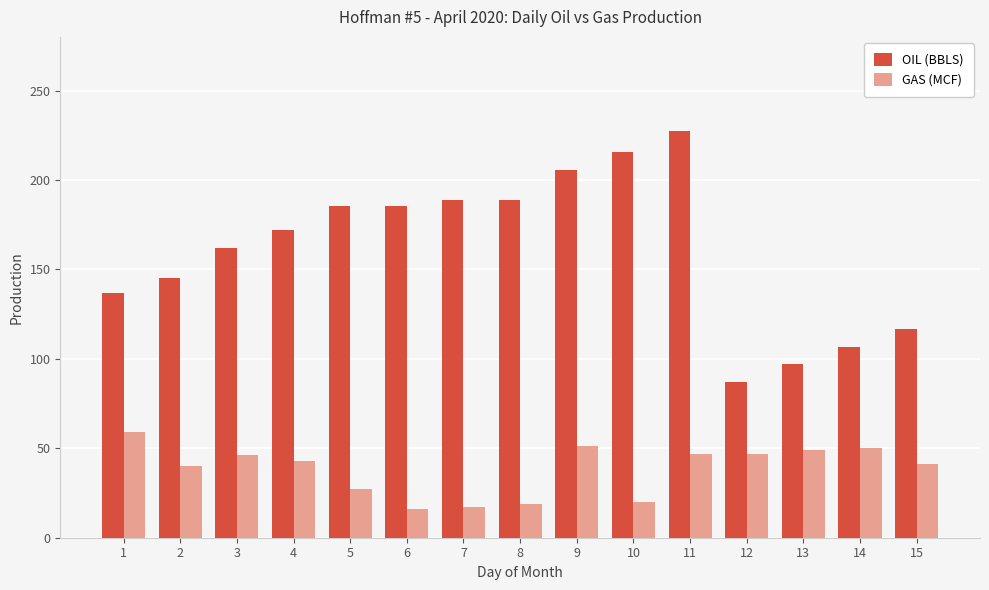

At which label does GAS (MCF) first exceed 43?

1